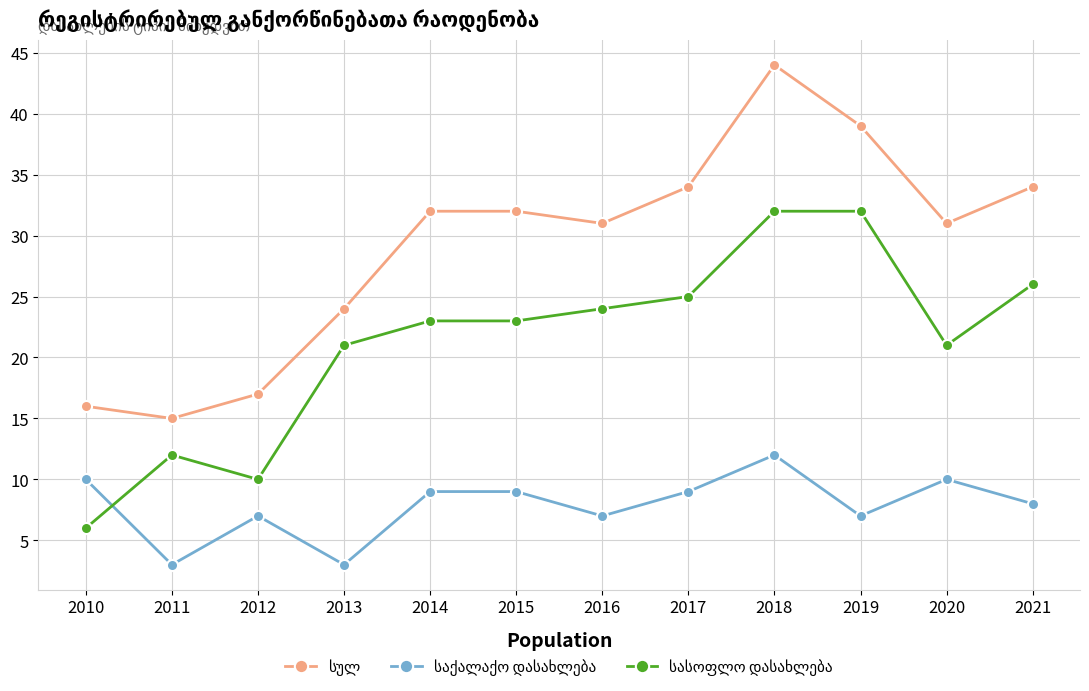

What is the total value across all series at 2017?

68